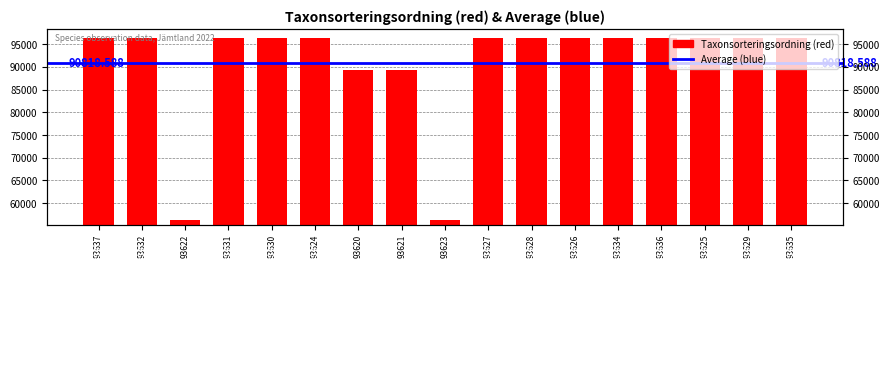

Reading left to right, what are all the values shown in this chart?

96334	96334	56395	96334	96334	96334	89392	89392	56395	96334	96334	96334	96334	96334	96334	96334	96334